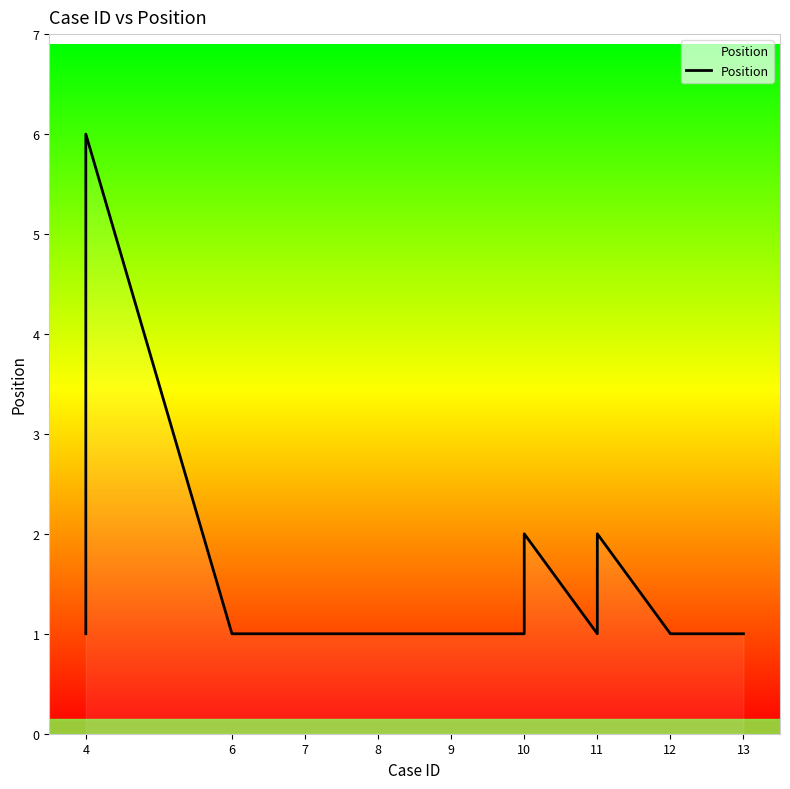

Reading left to right, extract all data points from this chart.

1	2	3	4	5	6	1	1	1	1	1	2	1	2	1	1